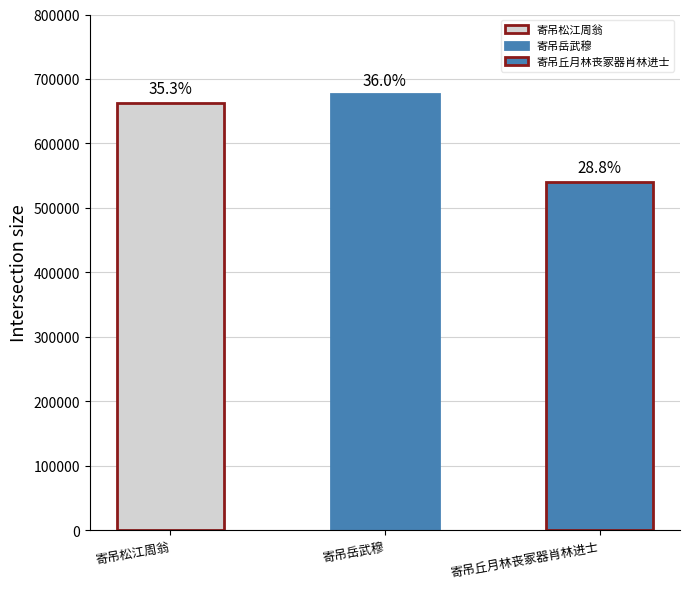

What is the sum of the values at 寄吊丘月林丧冢器肖林进士 and 寄吊松江周翁?

1204449